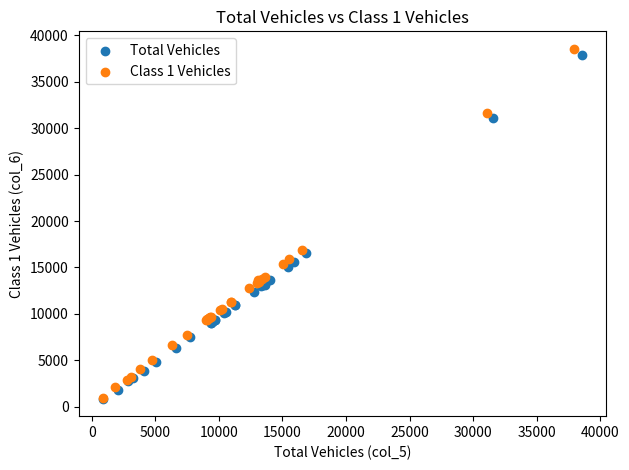

Which series has the largest Y range (max minus min)?

Class 1 Vehicles